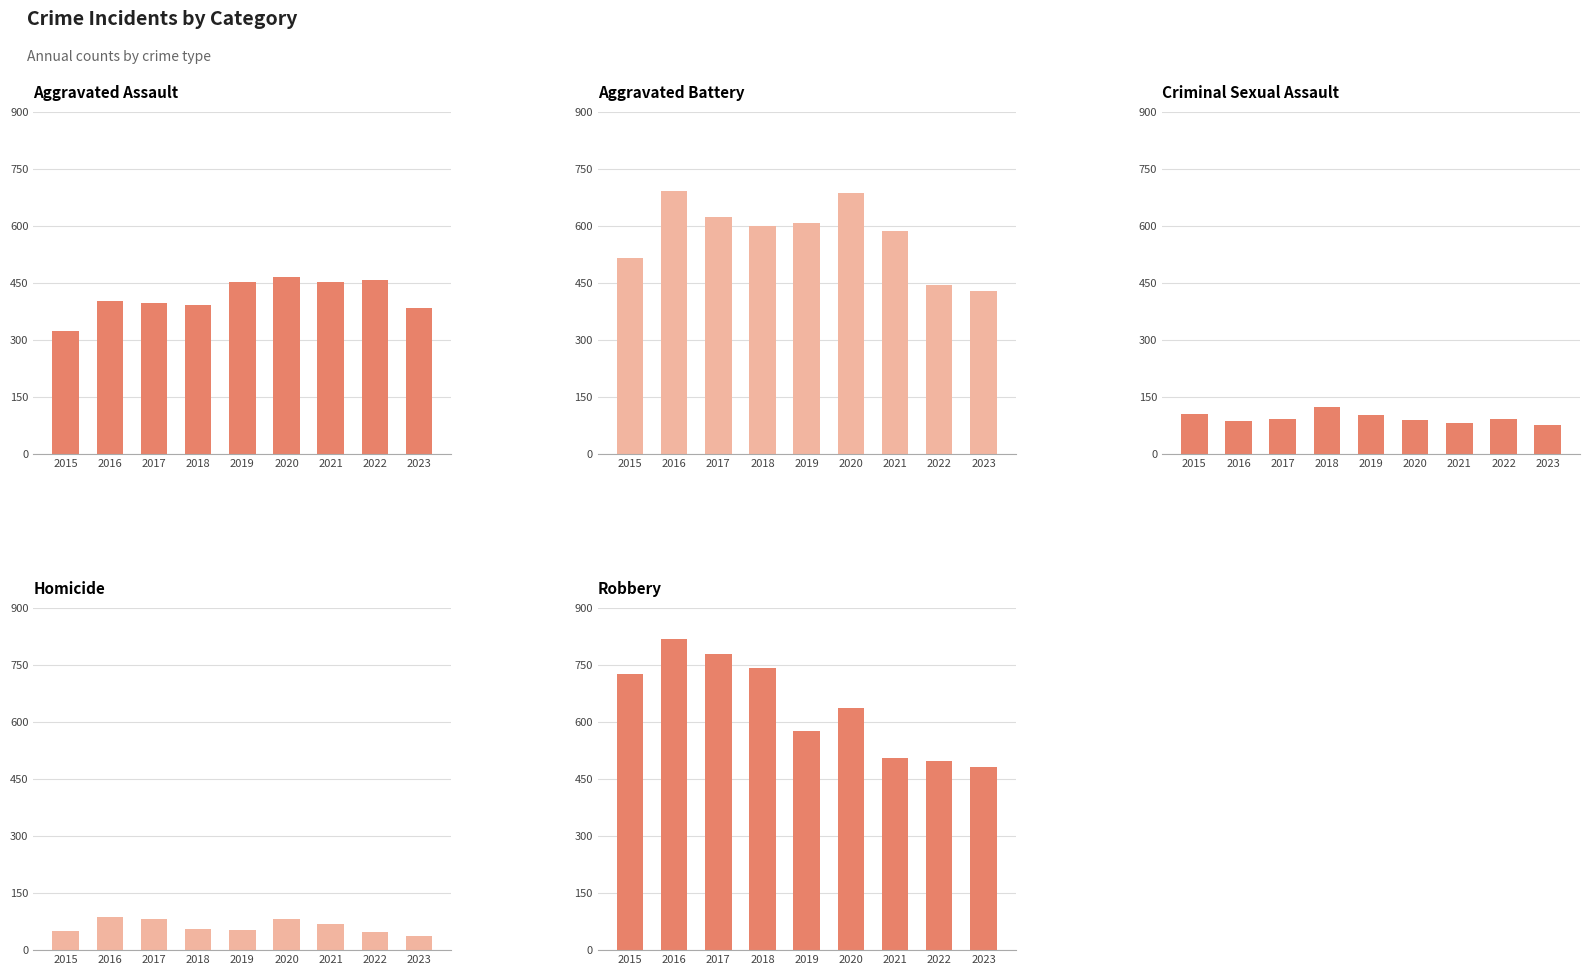

What are all the series names shown in the legend?

Aggravated Assault, Aggravated Battery, Criminal Sexual Assault, Homicide, Robbery